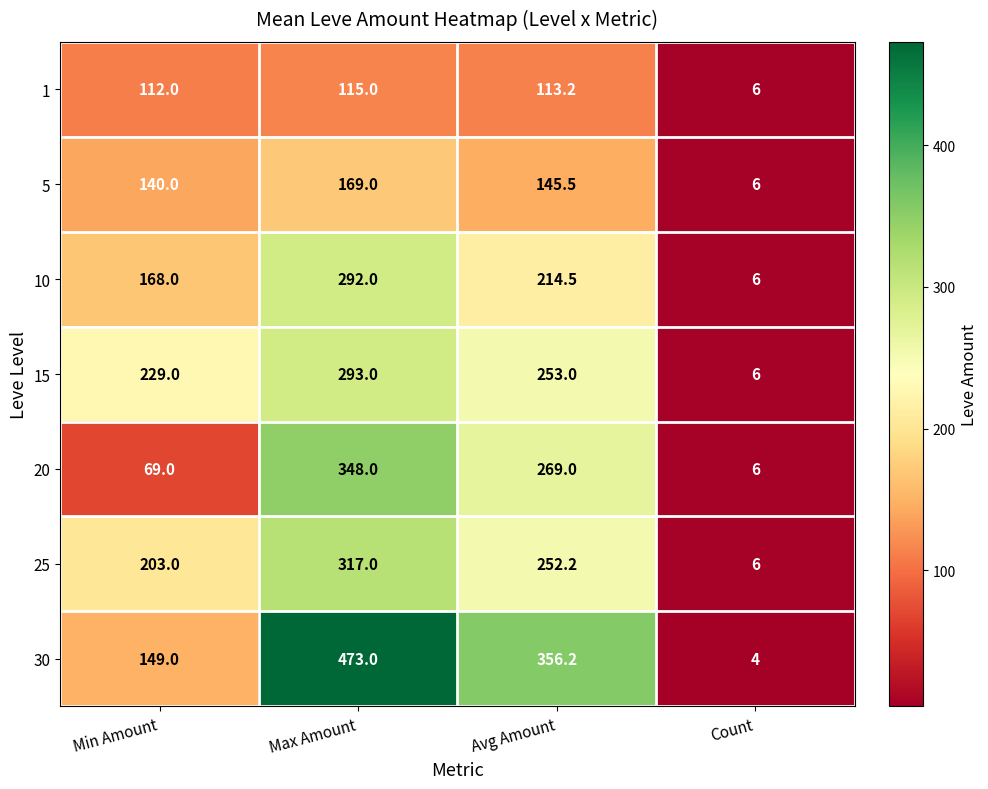

Which series has the largest range (max minus min)?

30